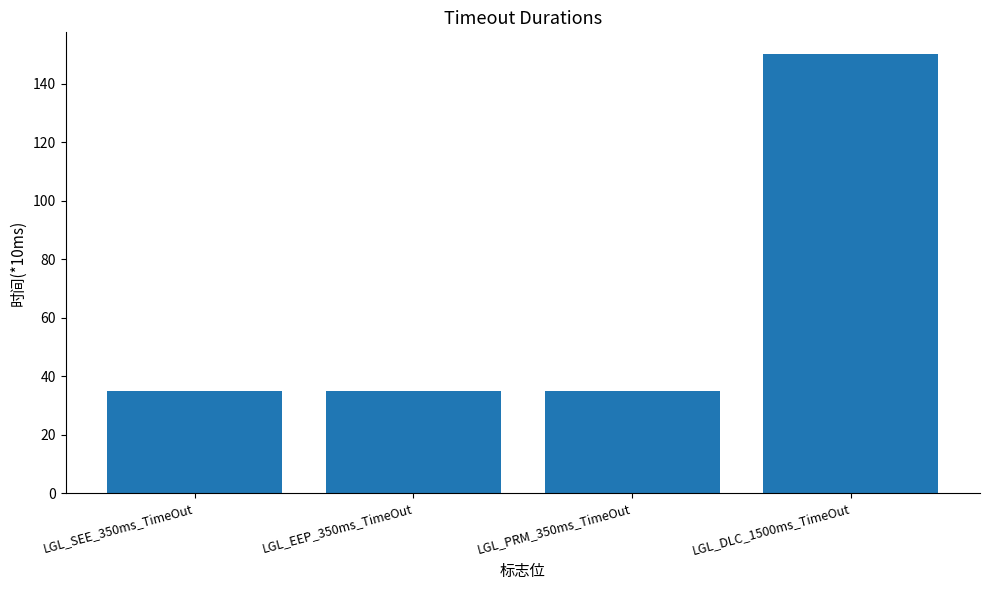

Count the values in the range 35 to 150.

4